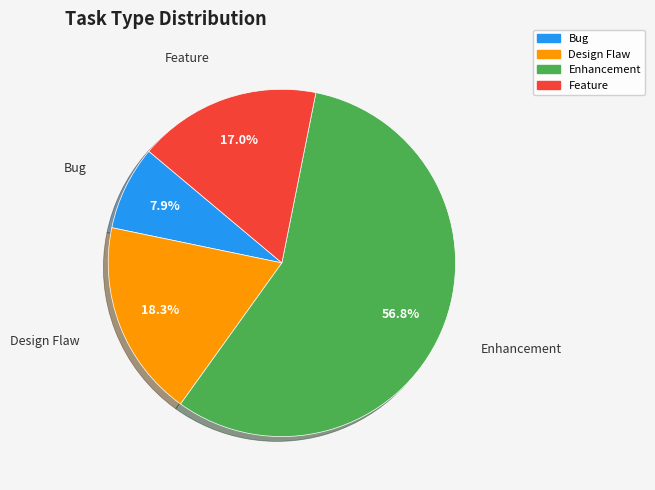

To the nearest percent, what is the difference between the Feature and Bug slice percentages?

9%